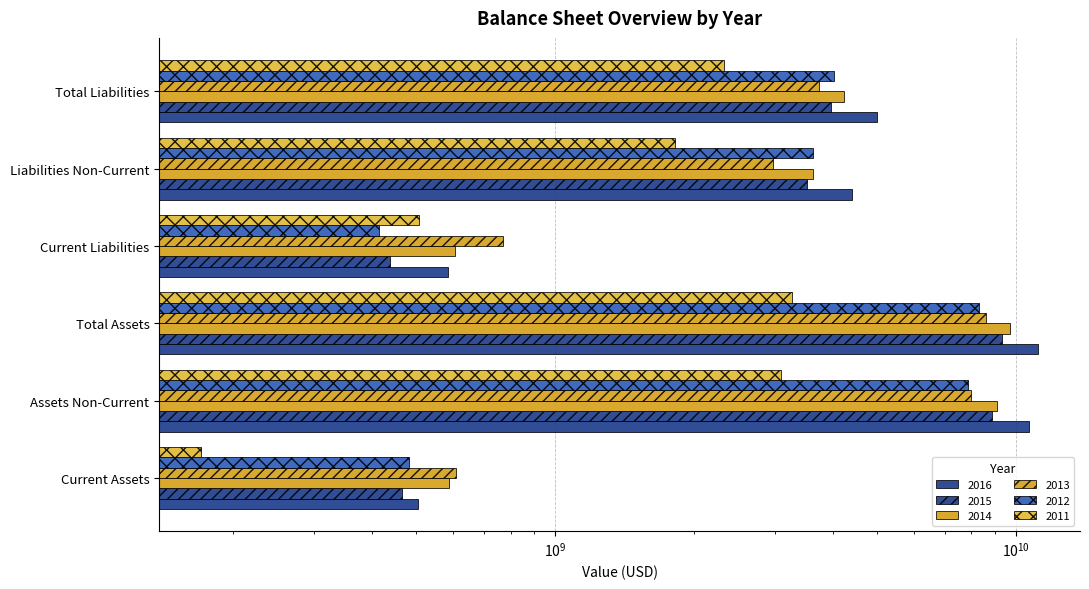

What is the approximate value of 2012 at Current Assets?

480885311.9